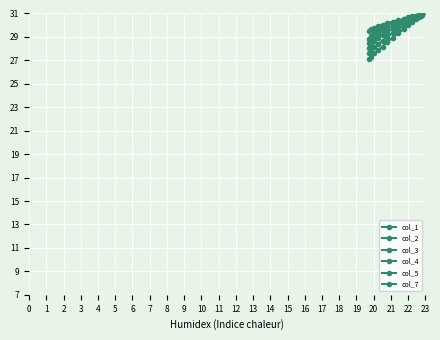

What is the maximum value for col_1?

30.9